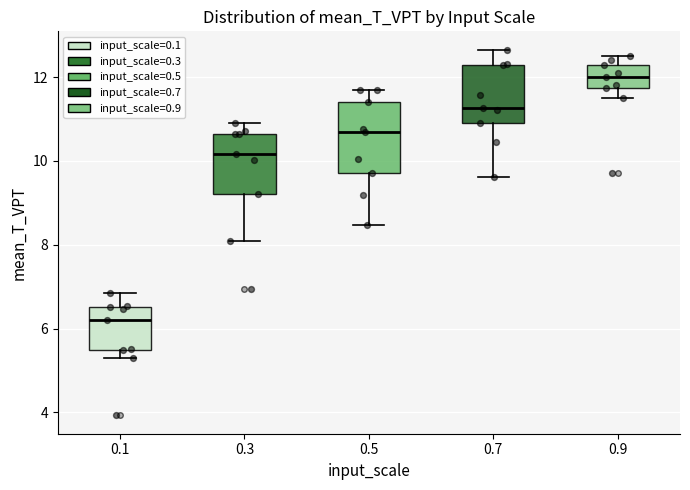

Reading left to right, read every box against the y-axis: the position of its median line, the range the box covers, and the ends of its whiskers. The values are not printed on the chart, so give them approximately, as read against the axis.

0.1: median 6.2, box 5.4 to 6.6, whiskers 5.4 (just below the box's lower edge) to 6.8
0.3: median 10.2, box 9.2 to 10.6, whiskers 8.0 to 10.8
0.5: median 10.6, box 9.8 to 11.4, whiskers 8.4 to 11.8
0.7: median 11.2, box 11.0 to 12.2, whiskers 9.6 to 12.6
0.9: median 12.0, box 11.8 to 12.4, whiskers 11.6 to 12.6